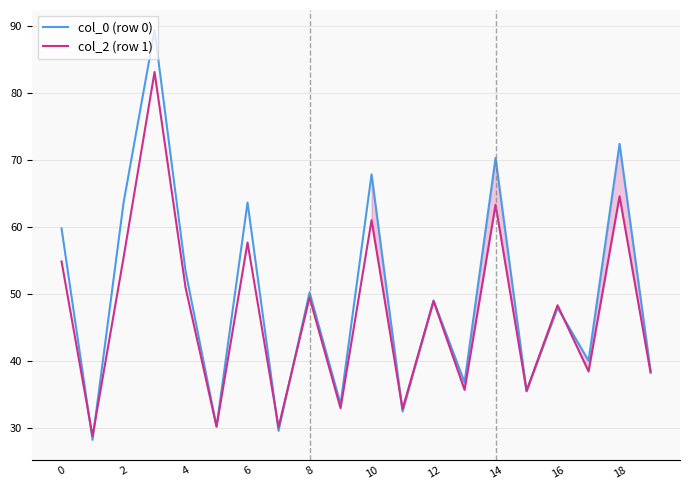

Which has a higher value, 18 or 10?

18